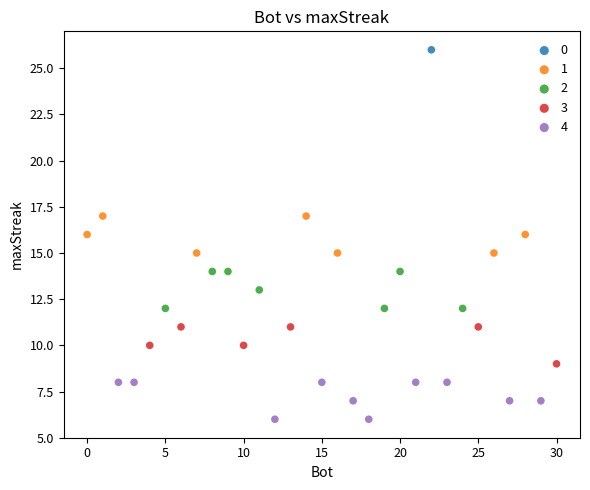

Which series contains the lowest Y value?

4